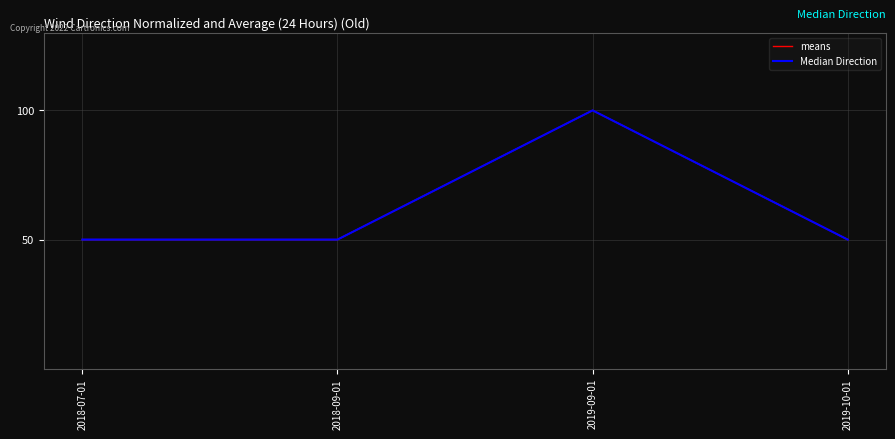

Is this an area chart (filled region under the line)?

No